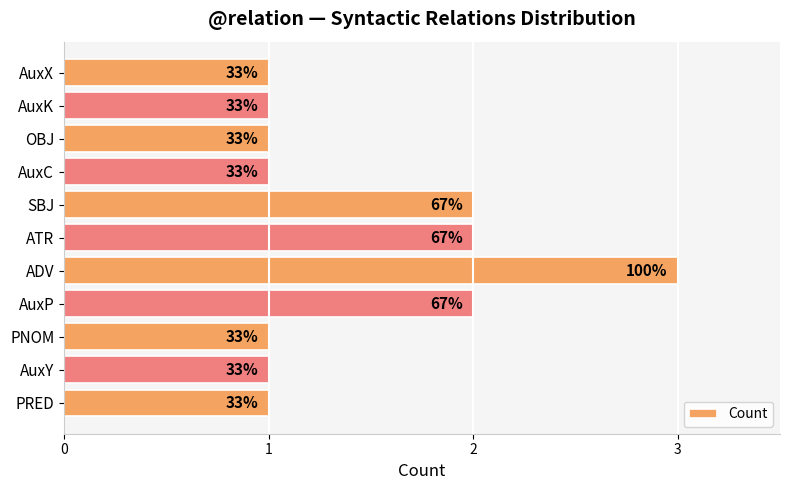

What is the difference between the second highest and minimum values?

1